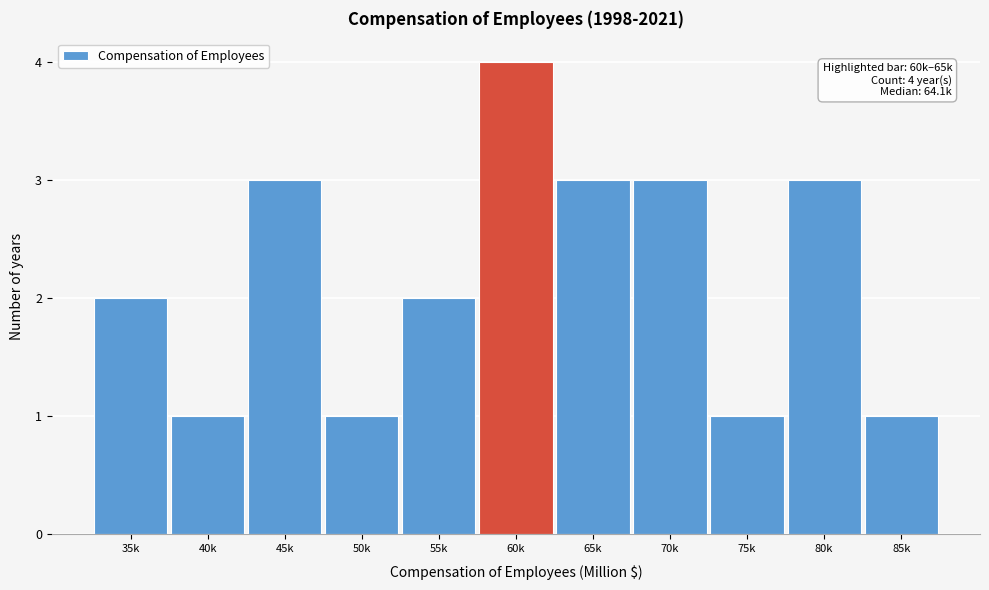

Reading left to right, extract all data points from this chart.

2	1	3	1	2	4	3	3	1	3	1